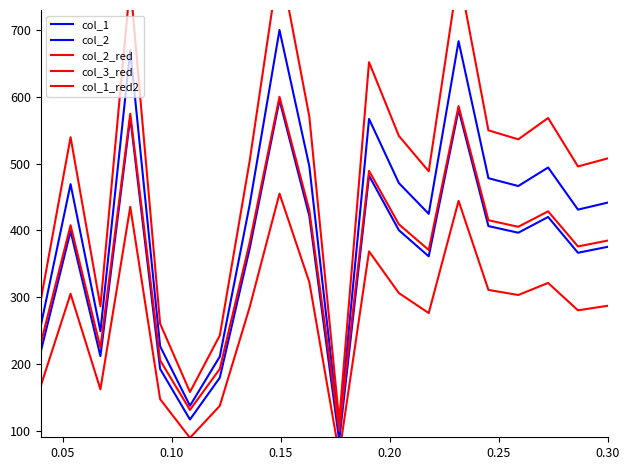

What is the difference between the maximum and minimum values in the col_1 series?

600.0